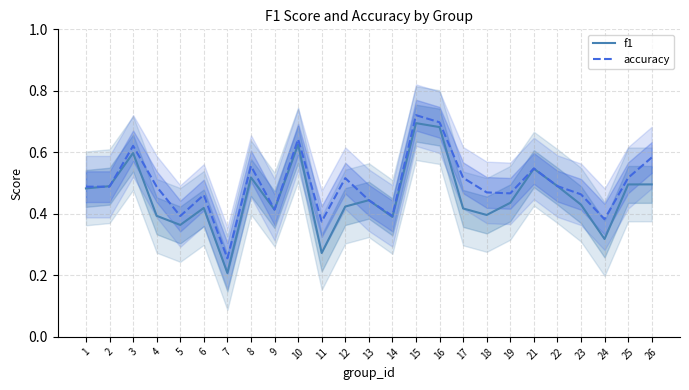

What is the difference between the maximum and second lowest values in the accuracy series?

0.3